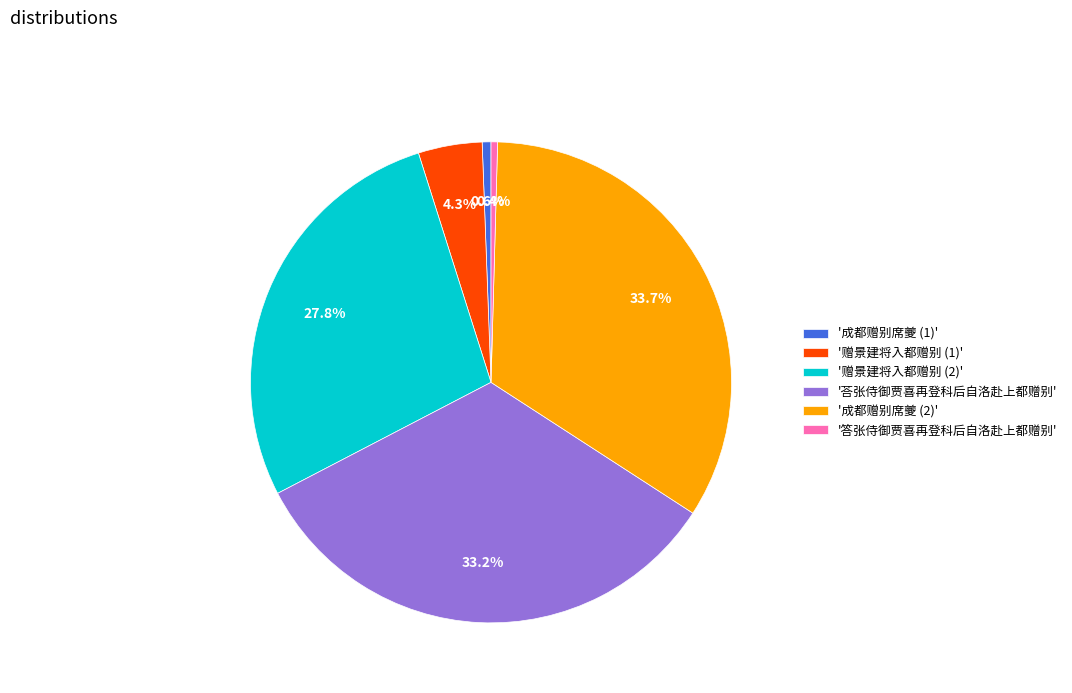

How many segments does this pie chart have?

6